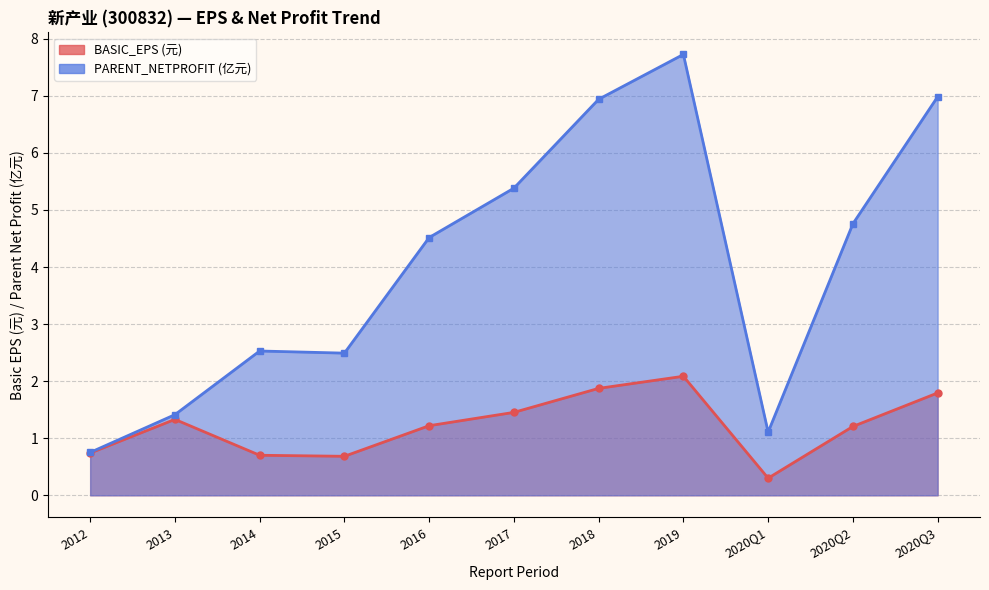

What is the lowest value of the PARENT_NETPROFIT_100M series?

0.8